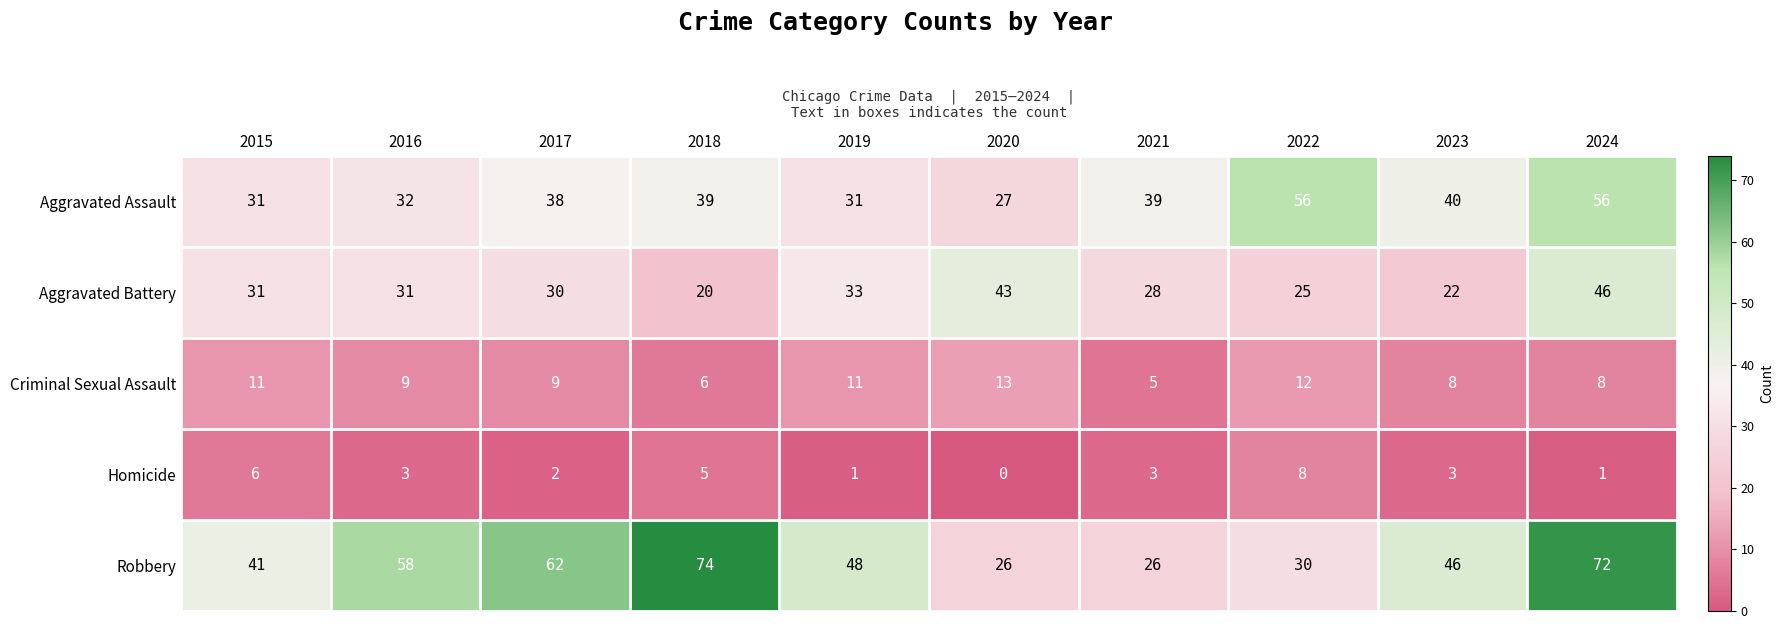

At 2021, list the series in order from smallest to largest.

Homicide, Criminal Sexual Assault, Robbery, Aggravated Battery, Aggravated Assault